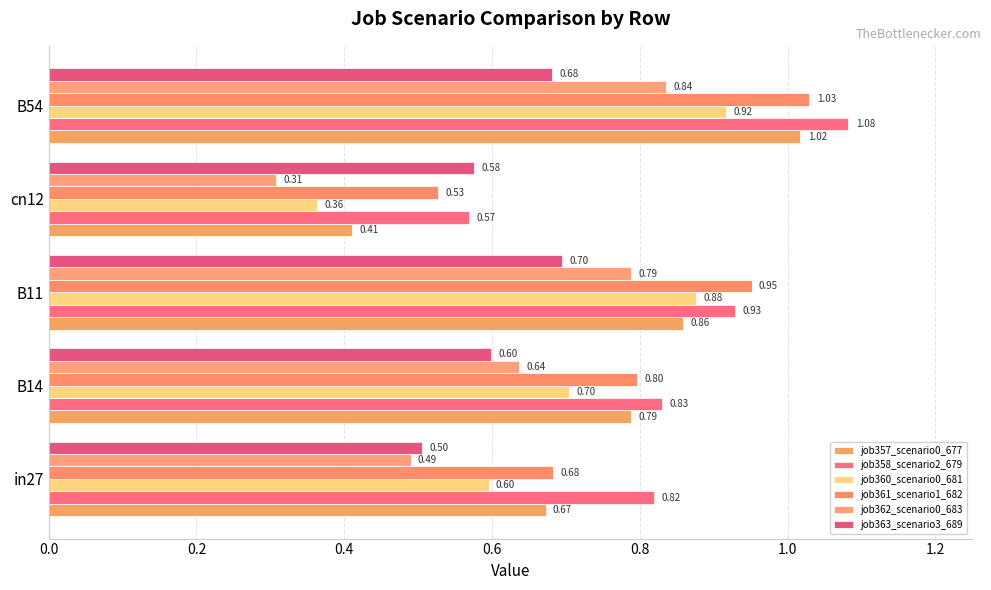

What is the difference between the second highest and second lowest values in the job358_scenario2_679 series?

0.1